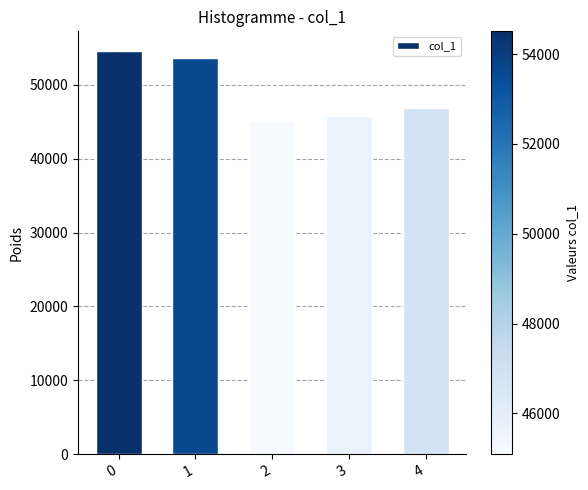

How many bars are there in total?

5